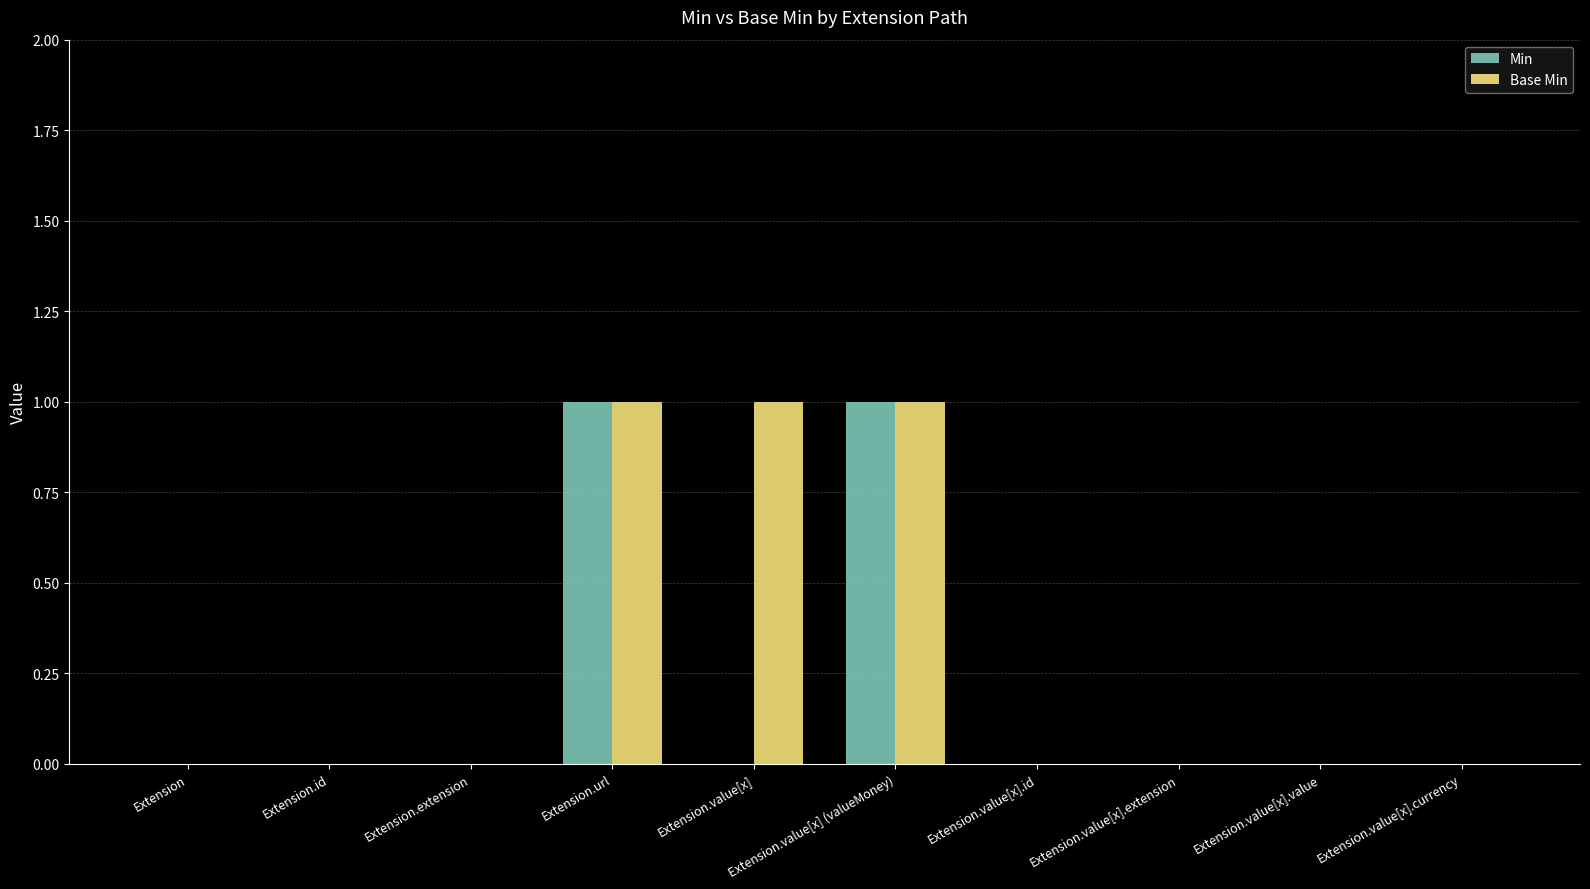

The value of Base Min at Extension.value[x].id is 0. True or false?

True